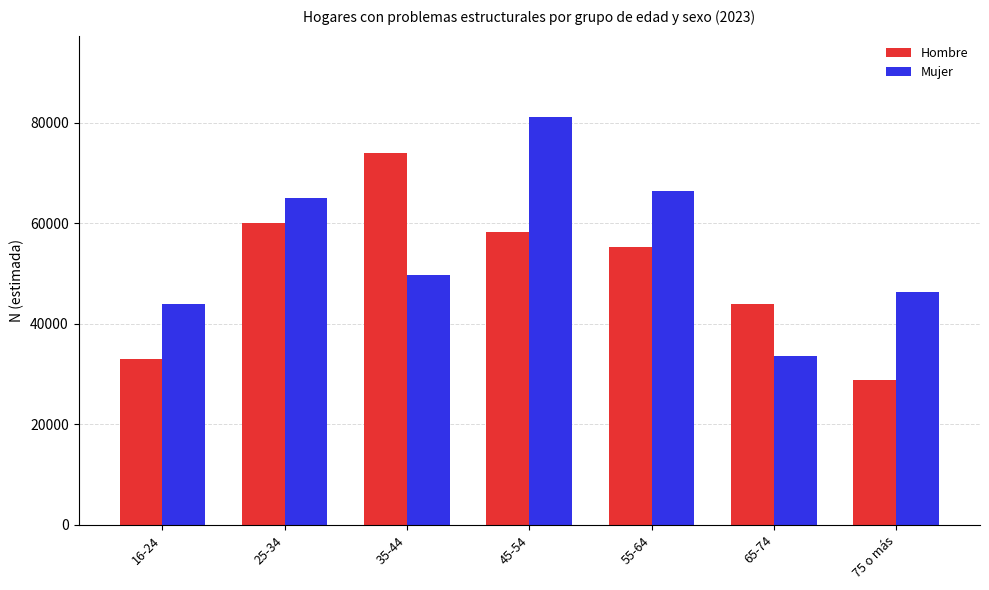

What are all the series names shown in the legend?

Hombre, Mujer